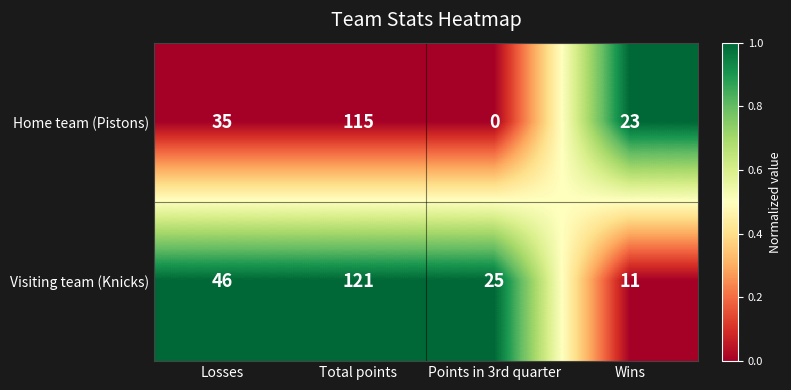

What is the lowest value of the Visiting team (Knicks) series?

11